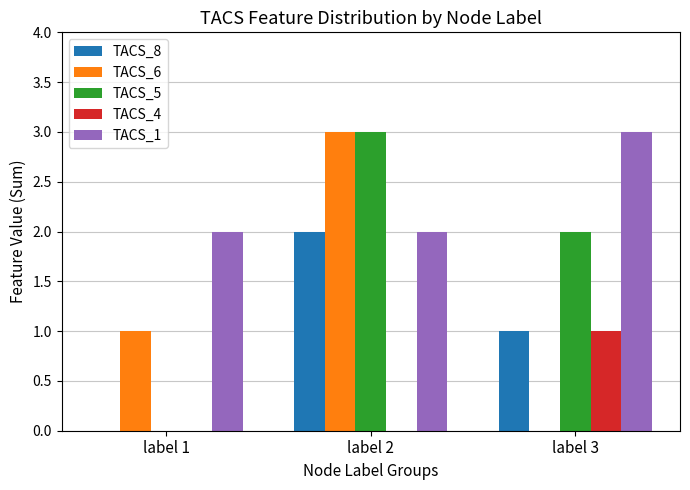

Which series changed the most between label 1 and label 2?

TACS_5